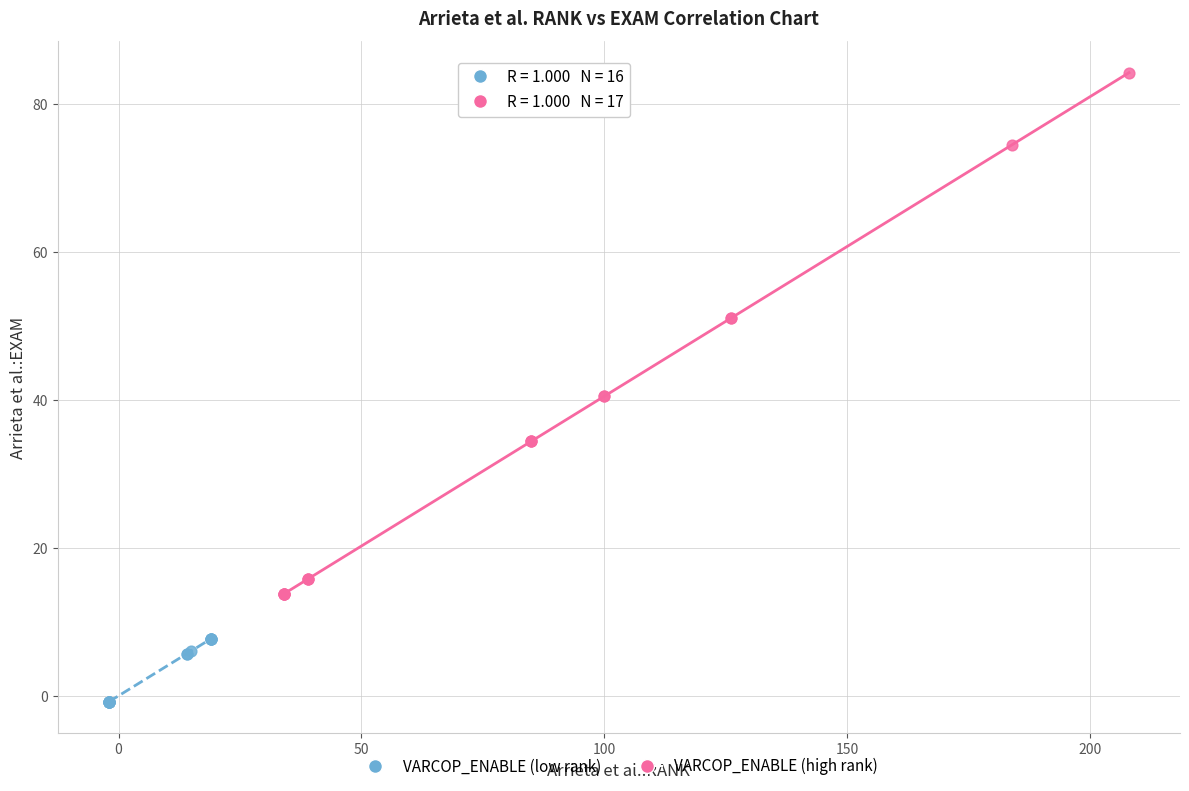

Which series reaches the minimum Y coordinate?

VARCOP_ENABLE (low rank)